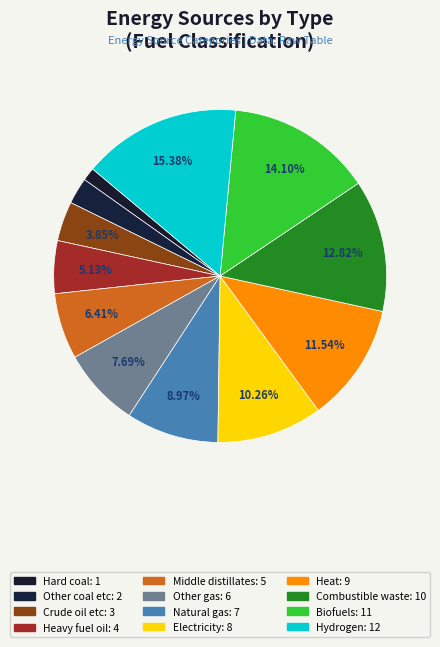

How many segments does this pie chart have?

12